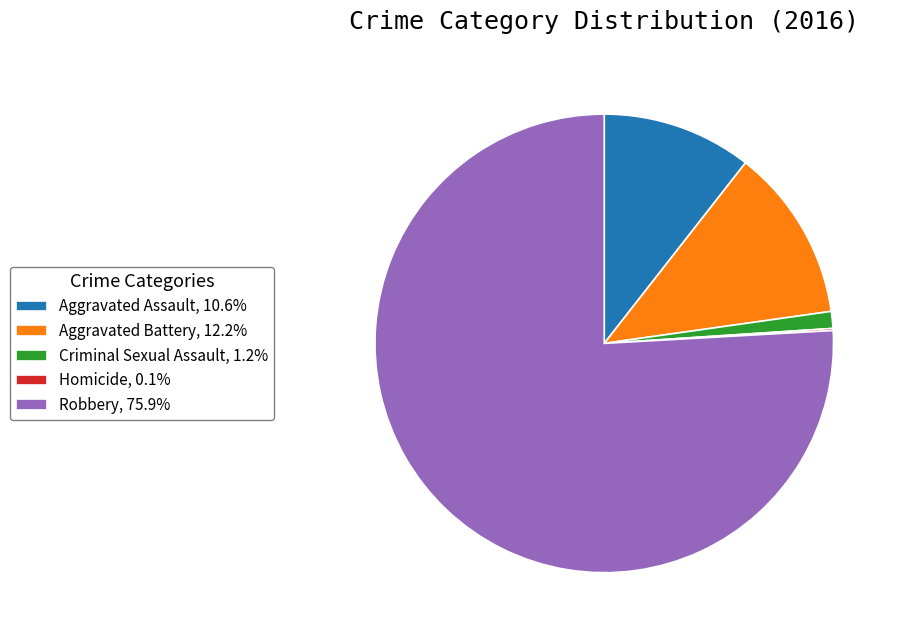

What is the ratio of the value at Aggravated Assault, 10.6% to the value at Criminal Sexual Assault, 1.2%?

8.9